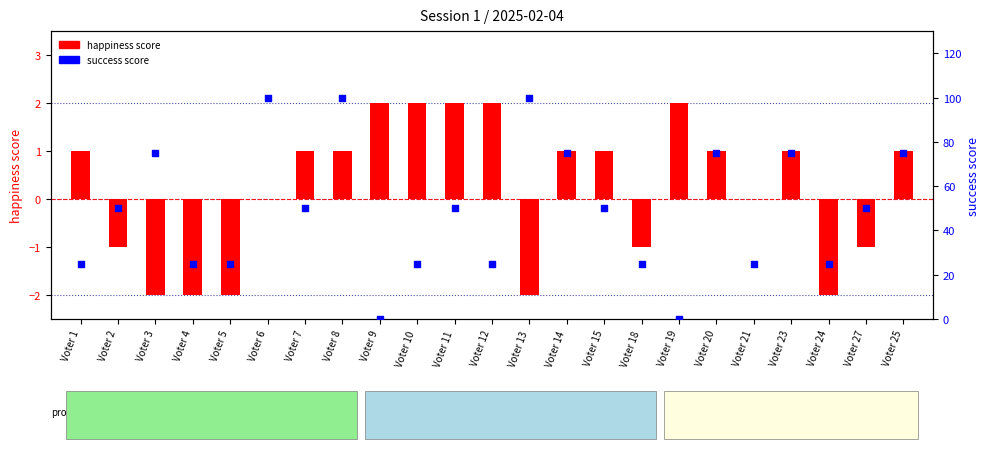

Is the value of success score at Voter 13 greater than the value of happiness score at Voter 19?

Yes